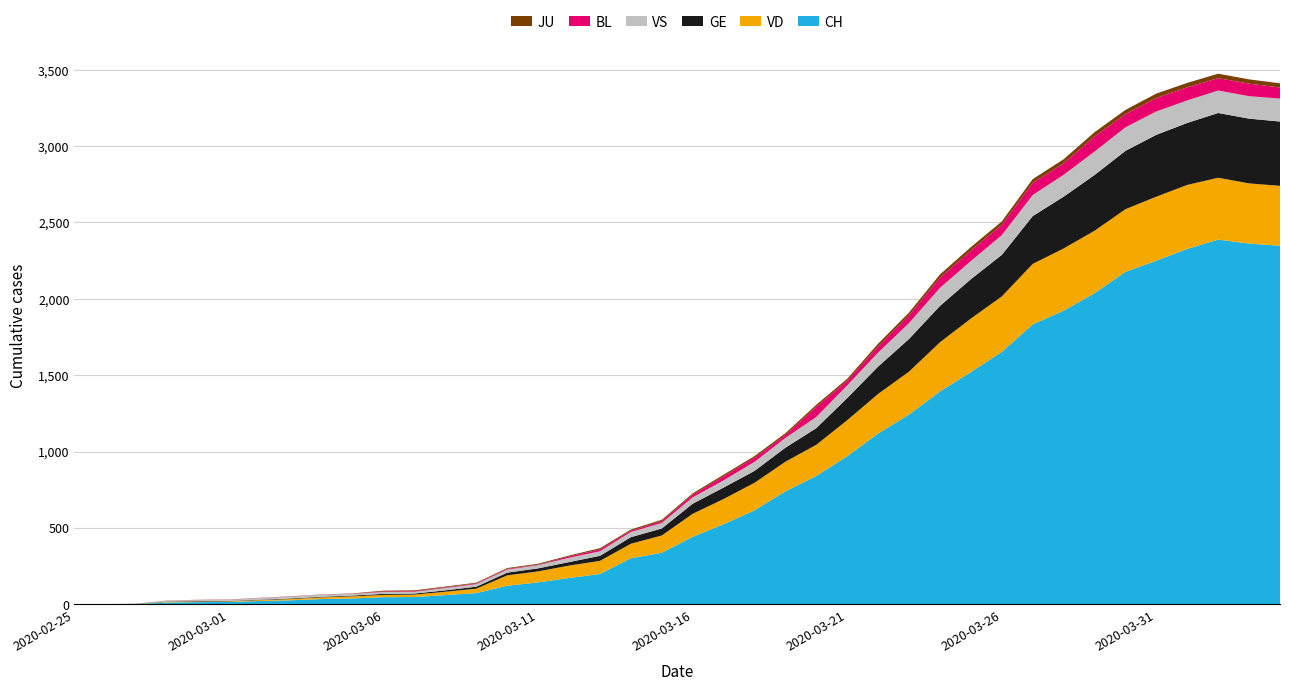

What is the highest value of the CH series?

2388